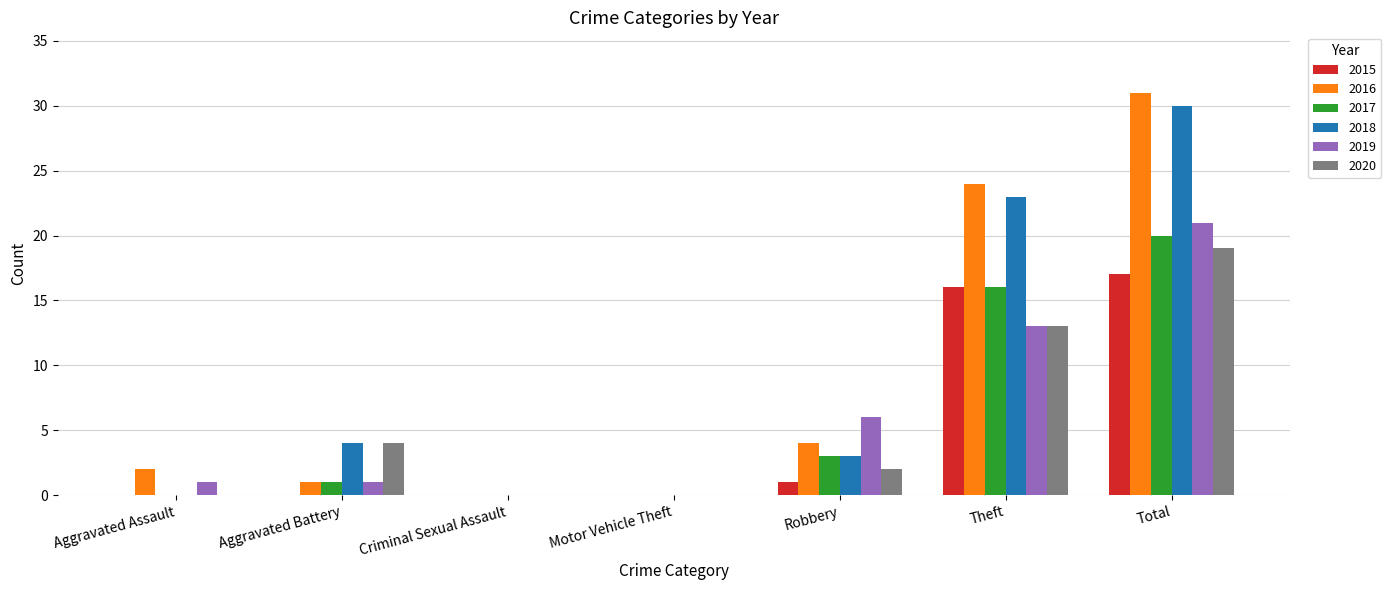

Which series changed the most between Motor Vehicle Theft and Theft?

2016